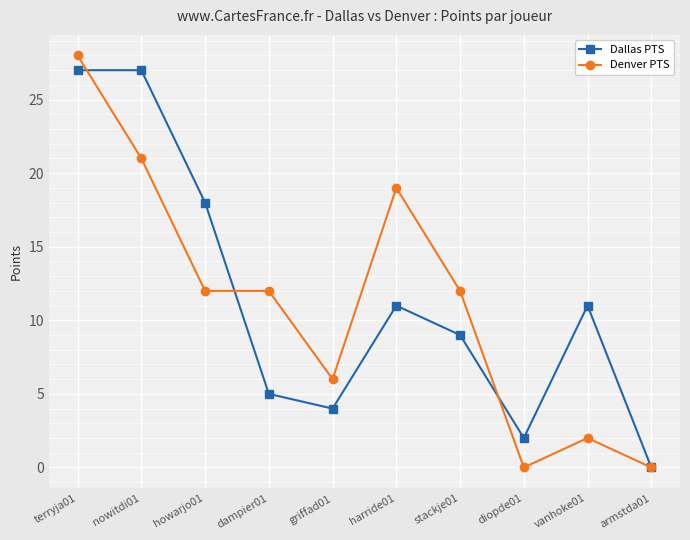

What is the difference between the highest and lowest values at terryja01?

1